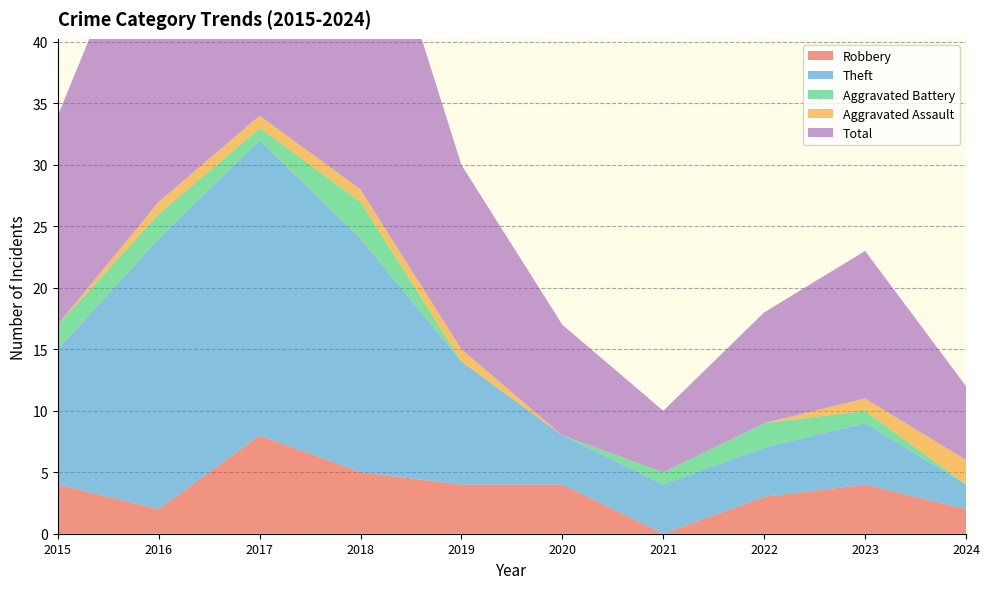

Reading left to right, extract all data points from this chart.

Robbery: 2015=4	2016=2	2017=8	2018=5	2019=4	2020=4	2021=0	2022=3	2023=4	2024=2
Theft: 2015=11	2016=22	2017=24	2018=19	2019=10	2020=4	2021=4	2022=4	2023=5	2024=2
Aggravated Battery: 2015=2	2016=2	2017=1	2018=3	2019=0	2020=0	2021=1	2022=2	2023=1	2024=0
Aggravated Assault: 2015=0	2016=1	2017=1	2018=1	2019=1	2020=0	2021=0	2022=0	2023=1	2024=2
Total: 2015=17	2016=27	2017=35	2018=28	2019=15	2020=9	2021=5	2022=9	2023=12	2024=6